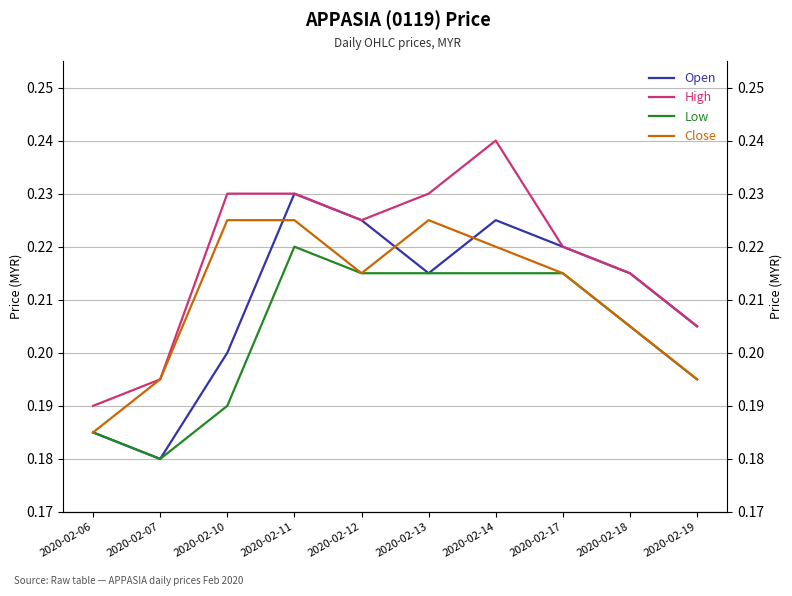

How many data points does each series have?

10